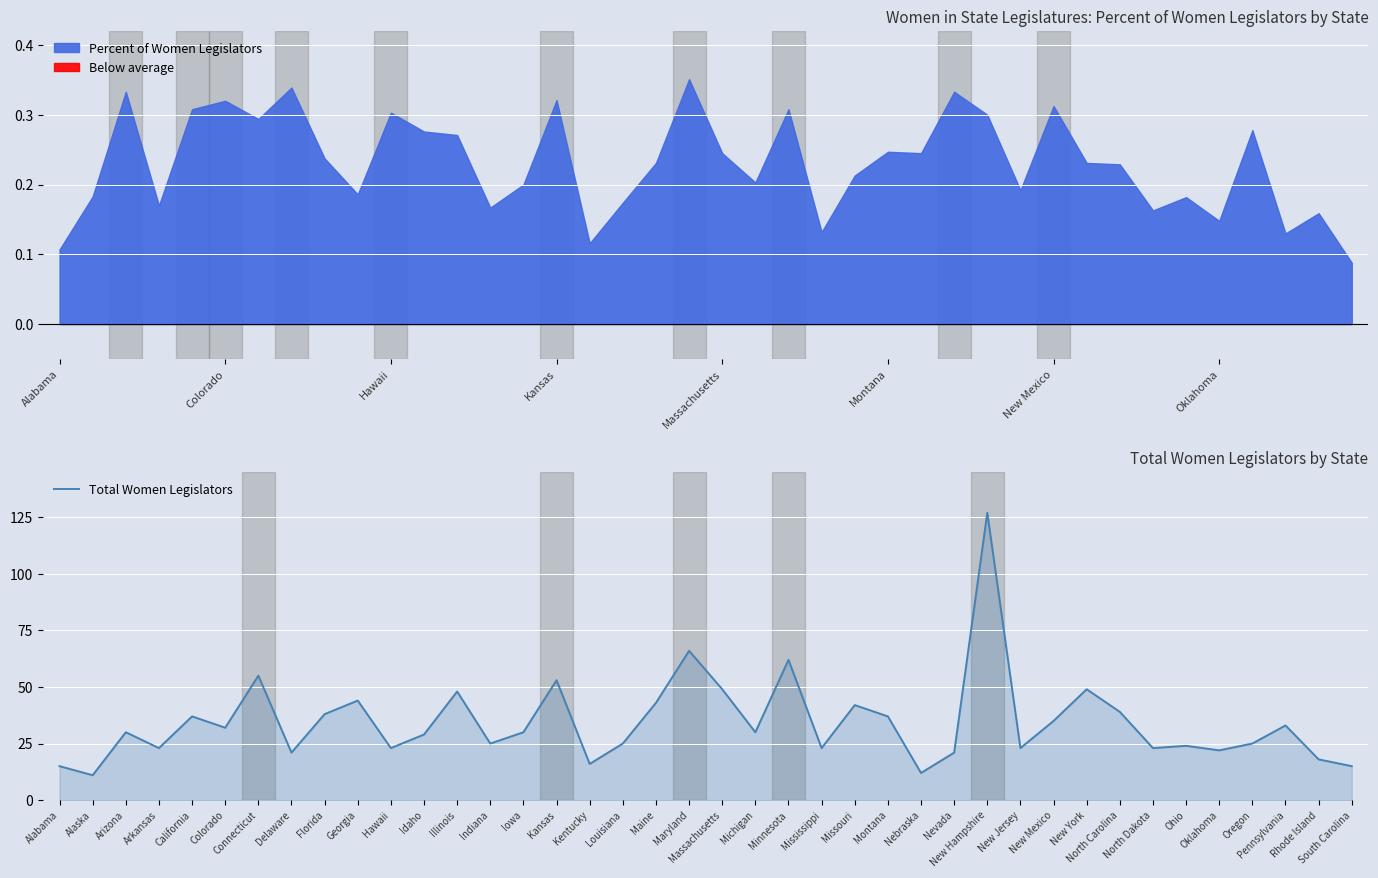

The chart shows a value of 38 at Florida. True or false?

True